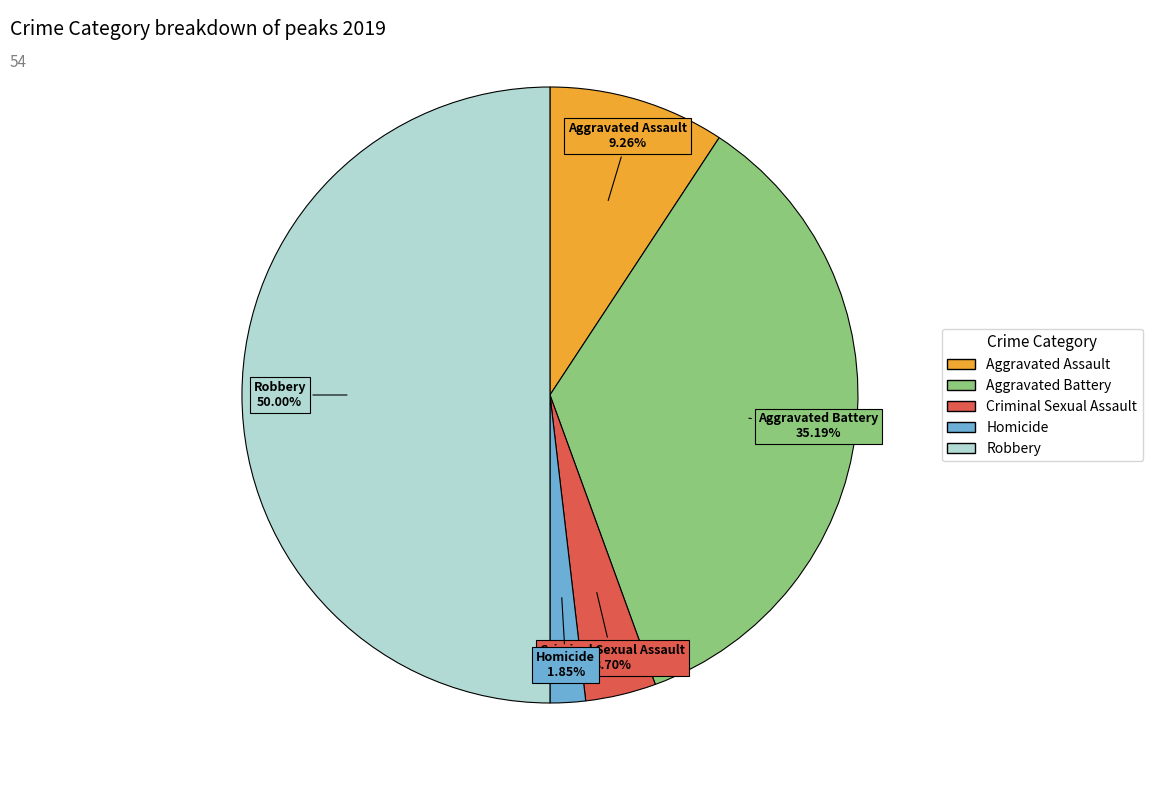

How many segments does this pie chart have?

5